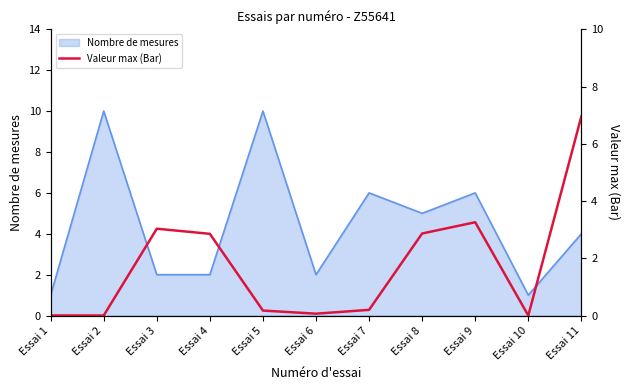

Does the chart have visible grid lines?

No